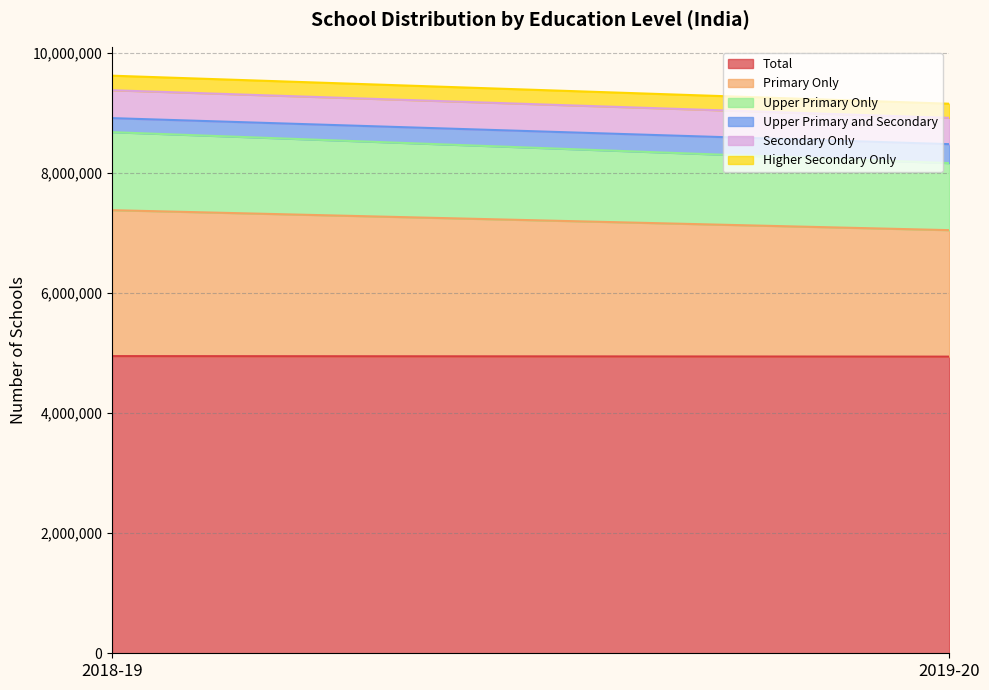

True or false: Upper Primary Only has a value of 1116460 at 2019-20.

True